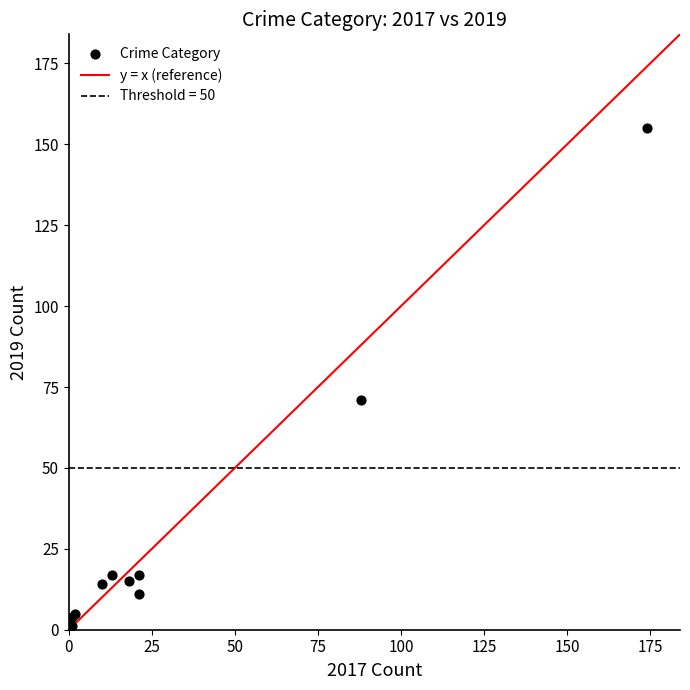

What Y value in the scatter plot is closest to 78?

71